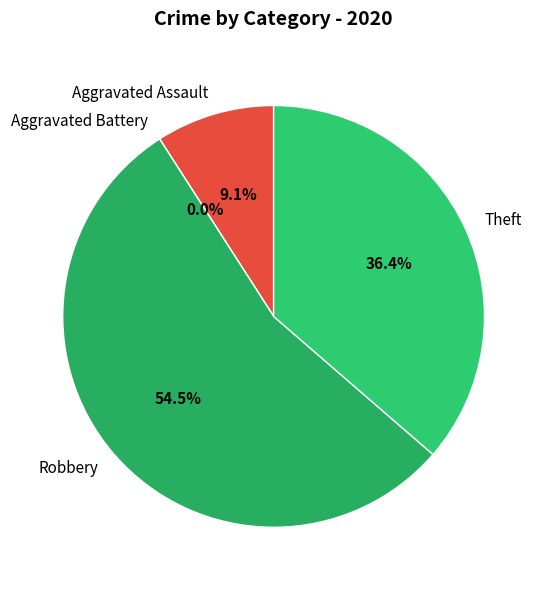

Is it true that Theft is 22% of the pie?

False